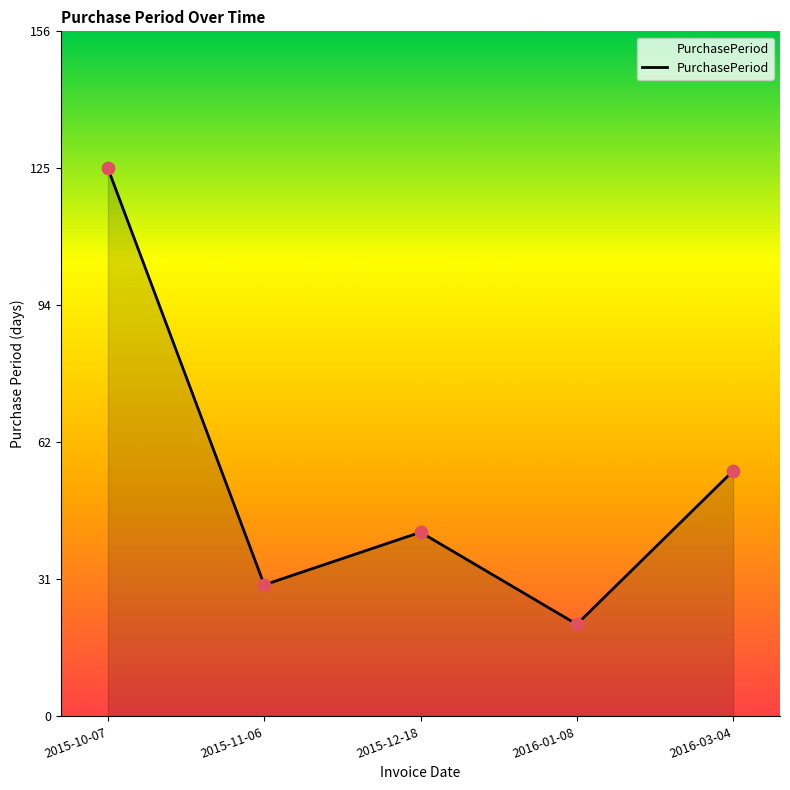

What is the change in value from 2015-10-07 to 2016-03-04?

-69